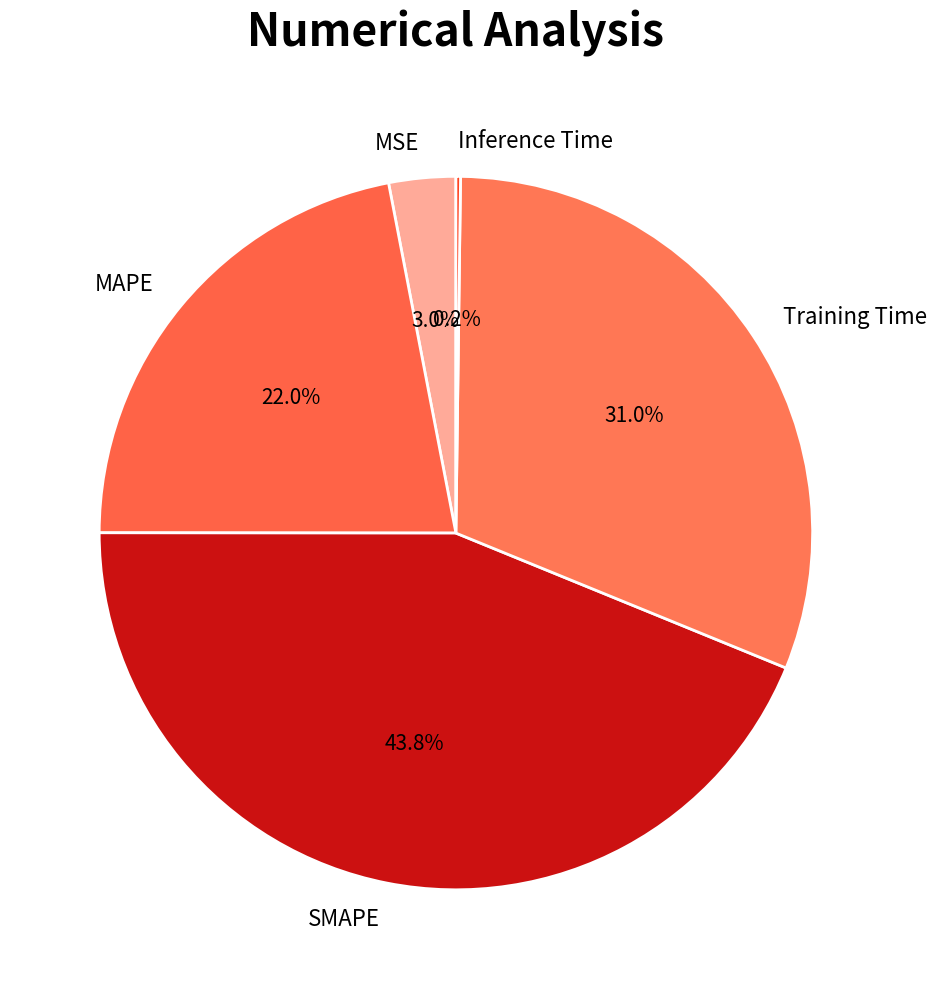

To the nearest percent, what percentage of the pie is MSE?

3%